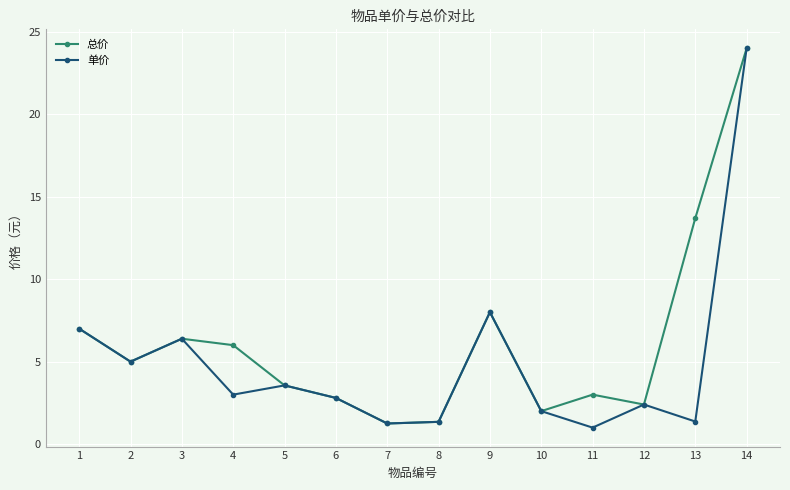

What are all the series names shown in the legend?

总价, 单价